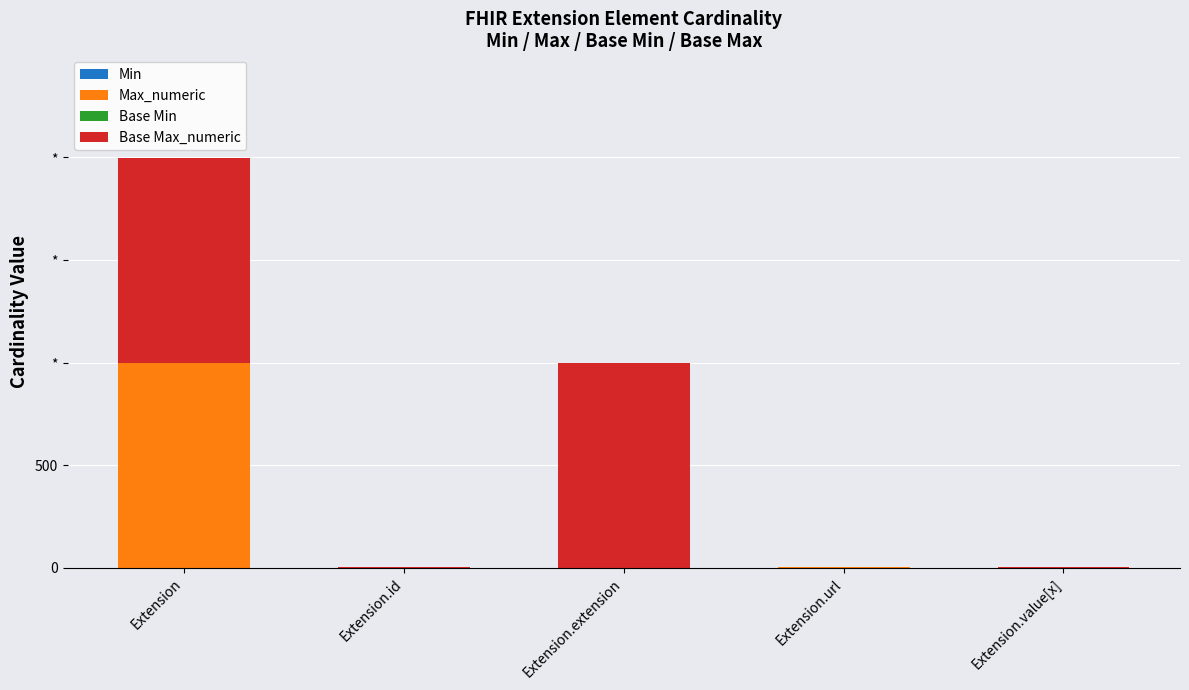

Does the chart contain stacked bars?

Yes